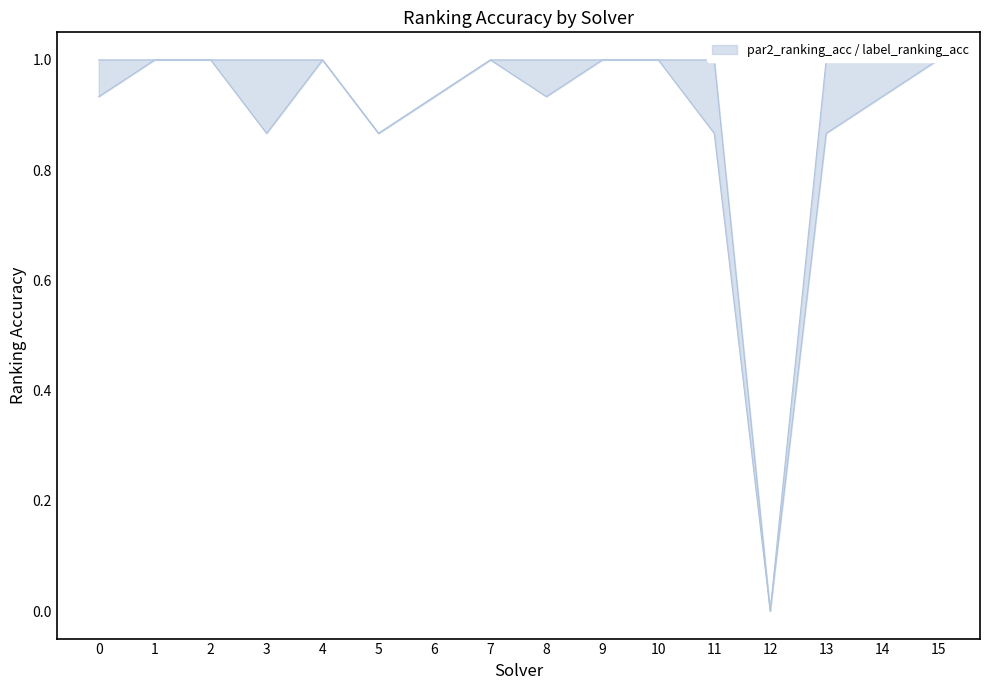

What is the difference between the maximum and minimum values in the par2_ranking_acc series?

1.0